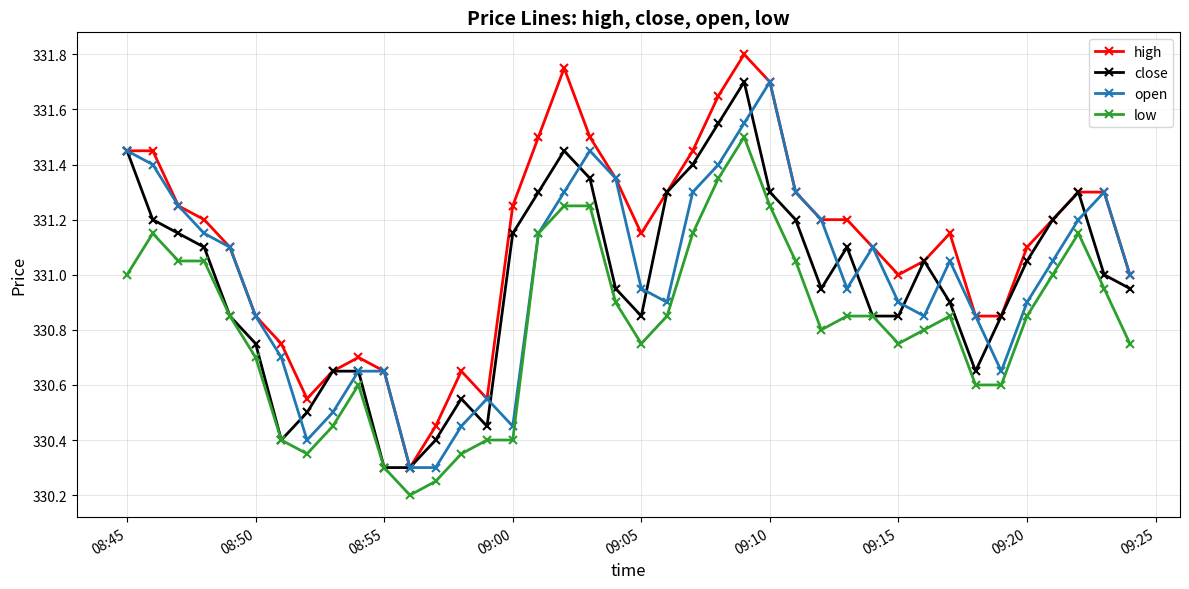

At how many categories does at least one series exceed 330?

40